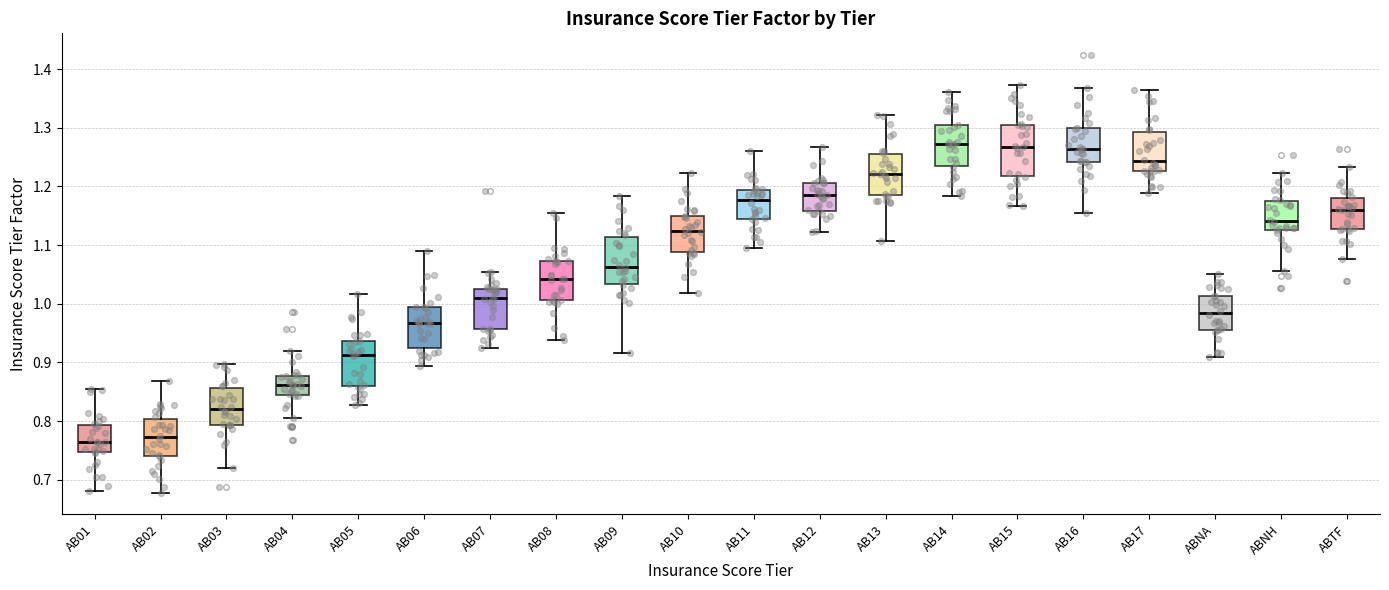

Reading left to right, transcribe this box plot: for each box, give where its median line is, the range the box spans, and where its two whiskers end, as read against the y-axis. The values are not printed on the chart, so give them approximately, as read against the axis.

AB01: median 0.76, box 0.75 to 0.79, whiskers 0.68 to 0.86
AB02: median 0.77, box 0.74 to 0.80, whiskers 0.68 to 0.87
AB03: median 0.82, box 0.79 to 0.86, whiskers 0.72 to 0.90
AB04: median 0.86, box 0.84 to 0.88, whiskers 0.80 to 0.92
AB05: median 0.91, box 0.86 to 0.94, whiskers 0.83 to 1.02
AB06: median 0.97, box 0.92 to 0.99, whiskers 0.89 to 1.09
AB07: median 1.01, box 0.96 to 1.03, whiskers 0.92 to 1.05
AB08: median 1.04, box 1.01 to 1.07, whiskers 0.94 to 1.15
AB09: median 1.06, box 1.03 to 1.11, whiskers 0.92 to 1.18
AB10: median 1.12, box 1.09 to 1.15, whiskers 1.02 to 1.22
AB11: median 1.18, box 1.14 to 1.19, whiskers 1.09 to 1.26
AB12: median 1.18, box 1.16 to 1.21, whiskers 1.12 to 1.27
AB13: median 1.22, box 1.18 to 1.25, whiskers 1.11 to 1.32
AB14: median 1.27, box 1.23 to 1.30, whiskers 1.18 to 1.36
AB15: median 1.27, box 1.22 to 1.31, whiskers 1.17 to 1.37
AB16: median 1.26, box 1.24 to 1.30, whiskers 1.15 to 1.37
AB17: median 1.24, box 1.23 to 1.29, whiskers 1.19 to 1.37
ABNA: median 0.98, box 0.96 to 1.01, whiskers 0.91 to 1.05
ABNH: median 1.14, box 1.13 to 1.17, whiskers 1.06 to 1.22
ABTF: median 1.16, box 1.13 to 1.18, whiskers 1.08 to 1.23